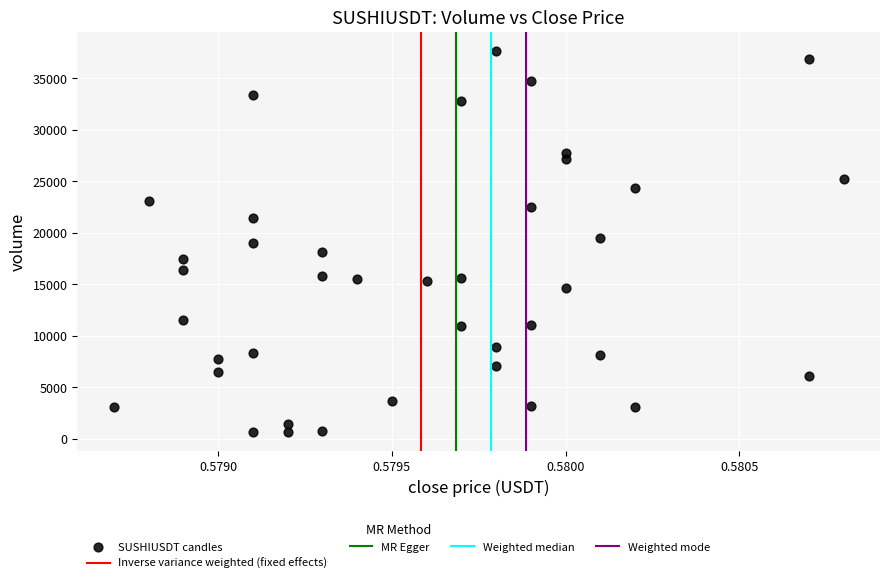

What is the range of Y values (max minus min)?

36957